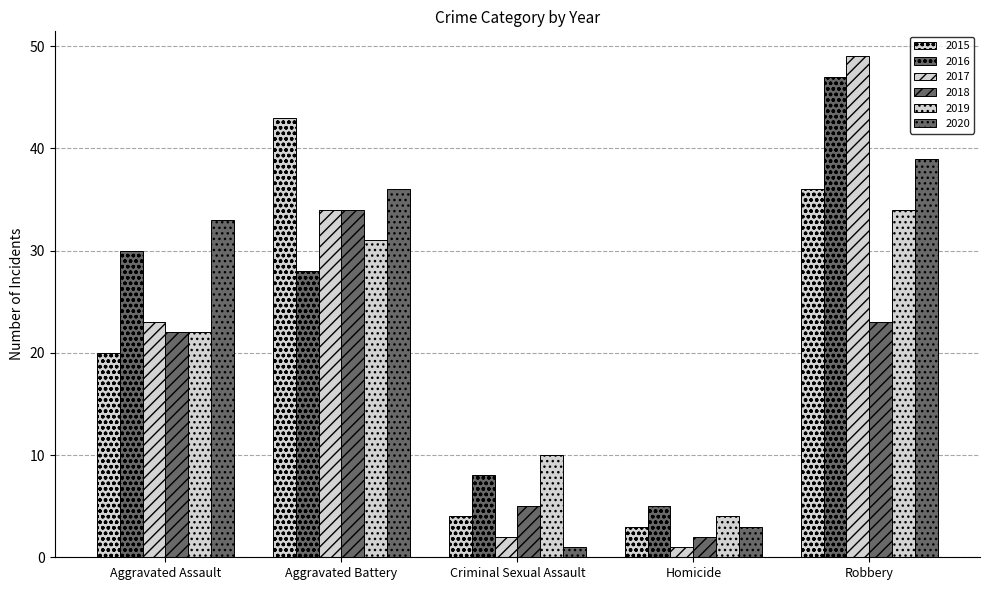

Between Homicide and Aggravated Assault, which is larger?

Aggravated Assault